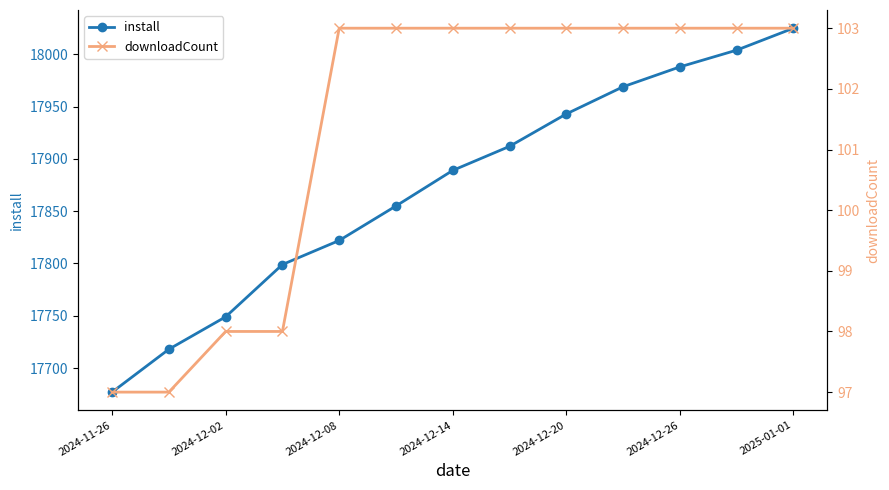

What is the maximum value shown in the chart?

18025